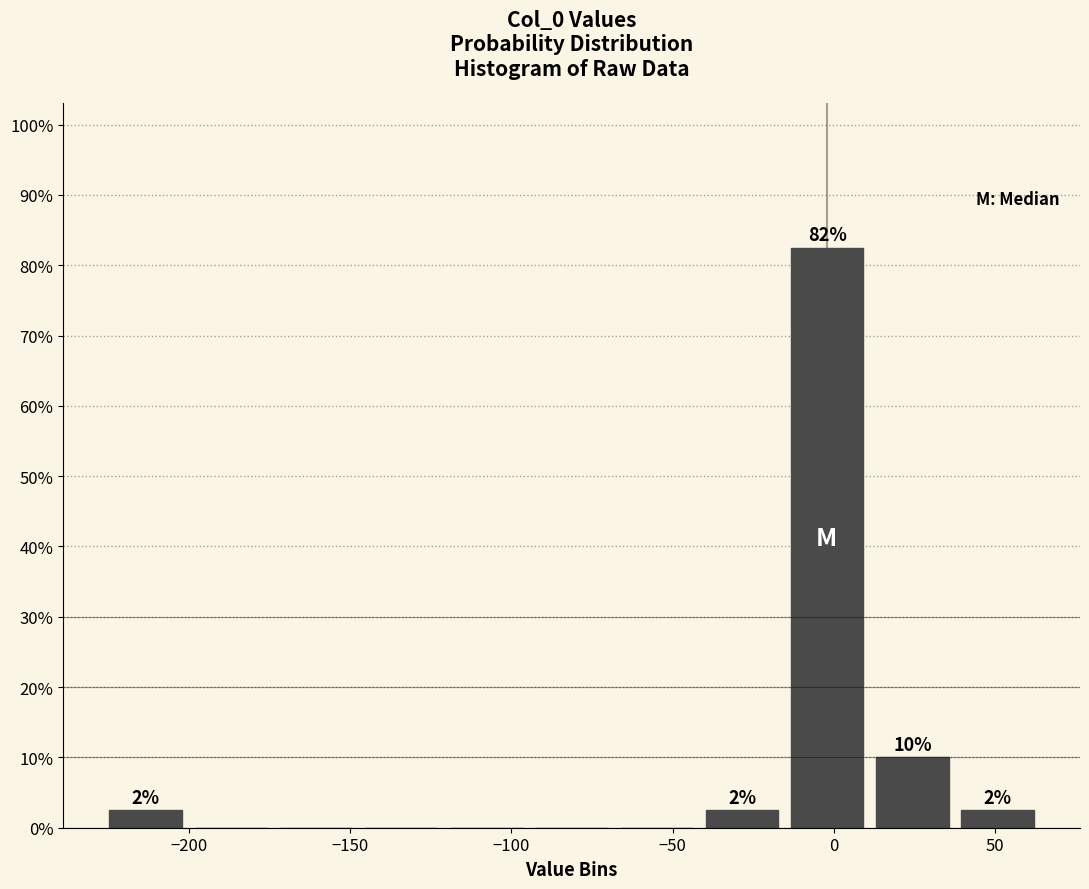

Over which range of the x-axis is the bar tallest?

-15 to 10